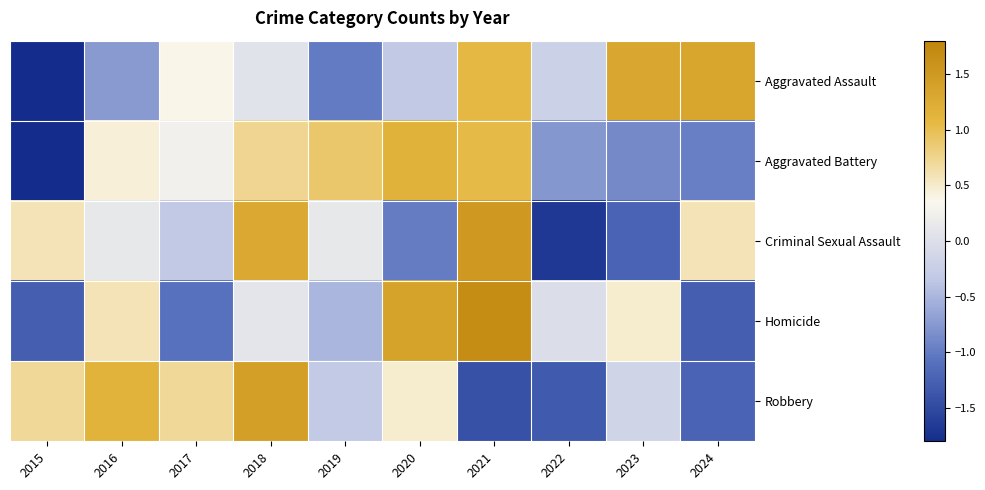

Rank the series by their average value, from lowest to highest.

Aggravated Battery, Homicide, Robbery, Criminal Sexual Assault, Aggravated Assault